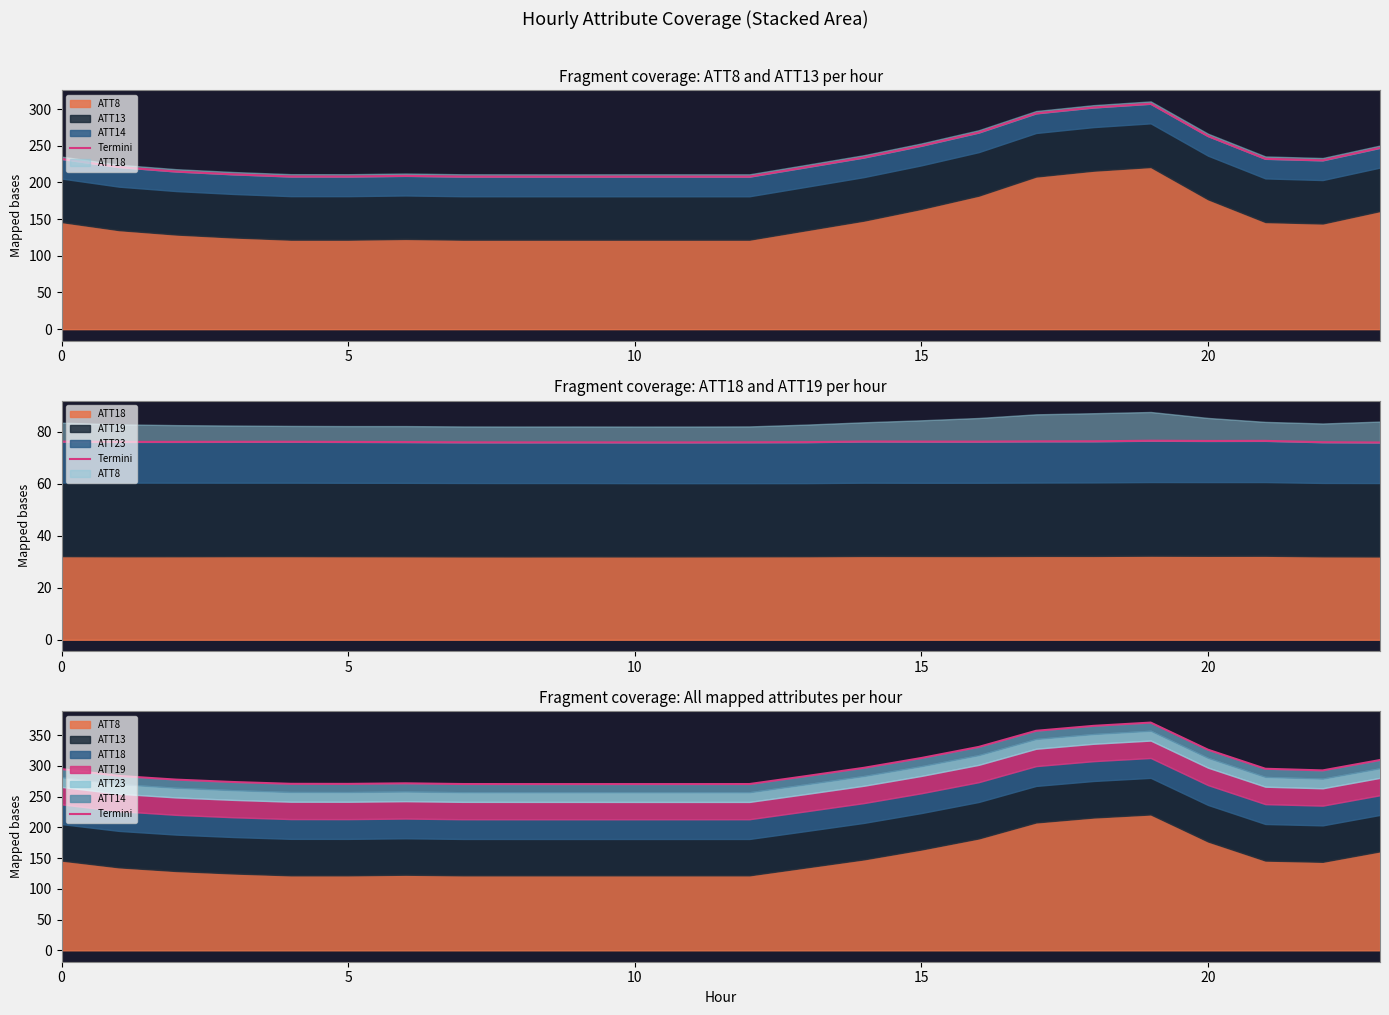

Does the chart have visible grid lines?

No